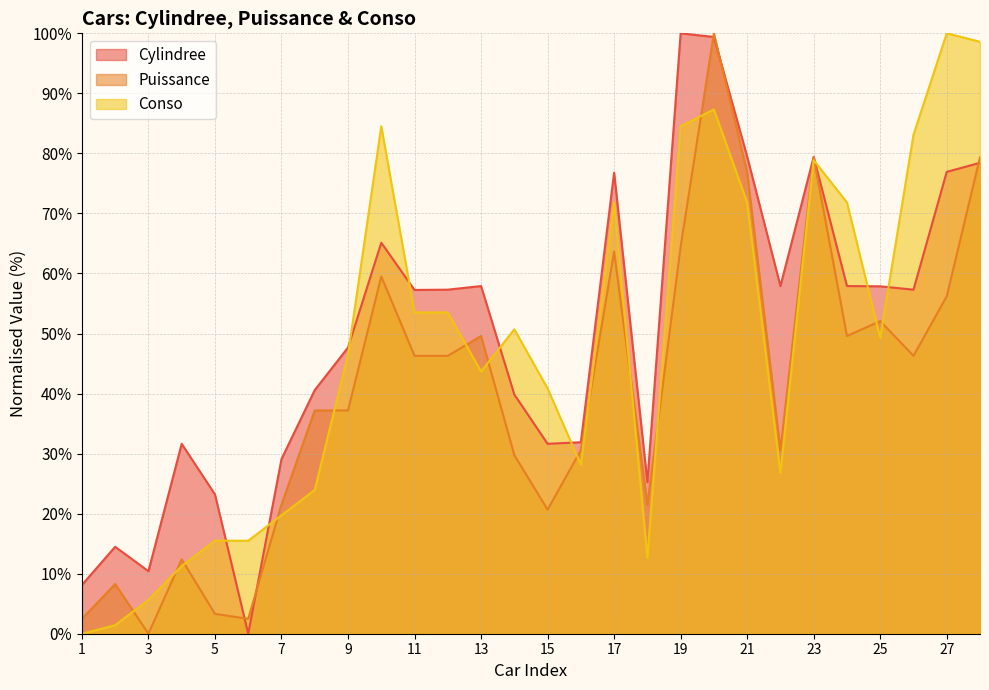

The Cylindree series shows 31.9 at 16. True or false?

True